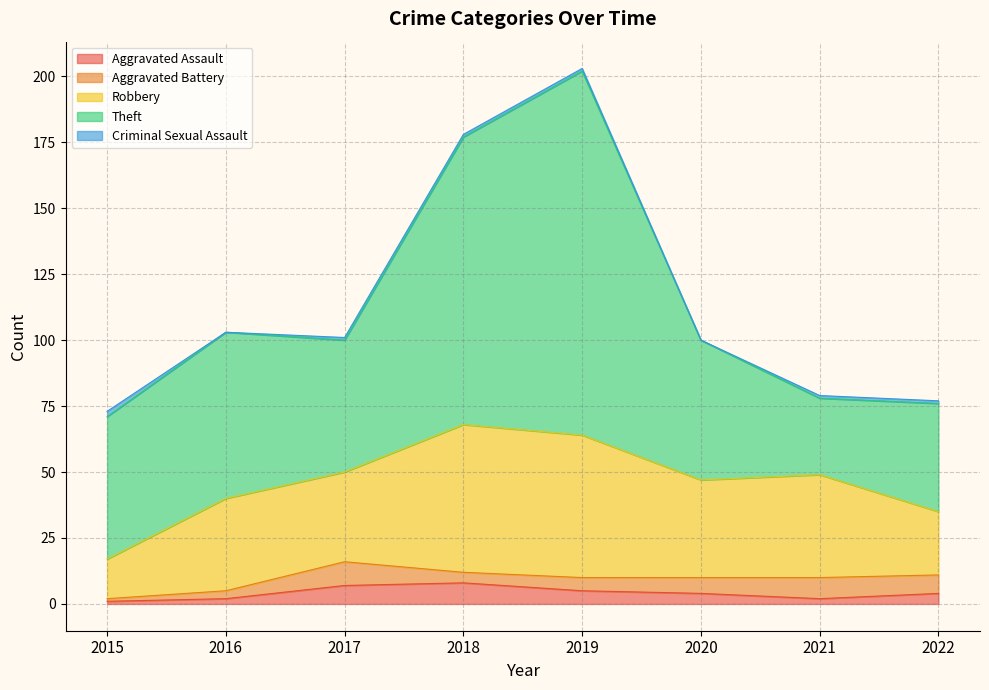

What is the highest value of the Total series?

204